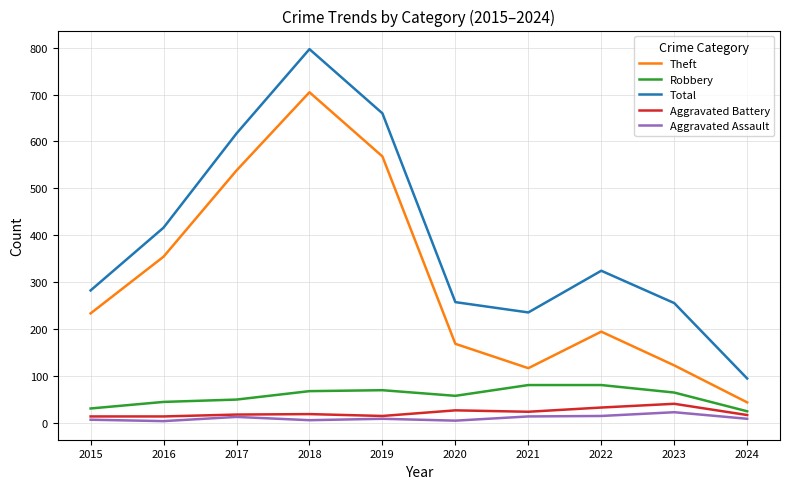

True or false: Robbery and Aggravated Assault intersect in this chart.

False